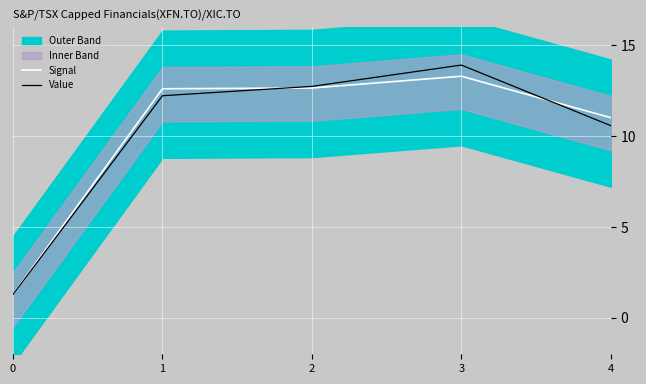

What is the lowest value of the Signal series?

1.3